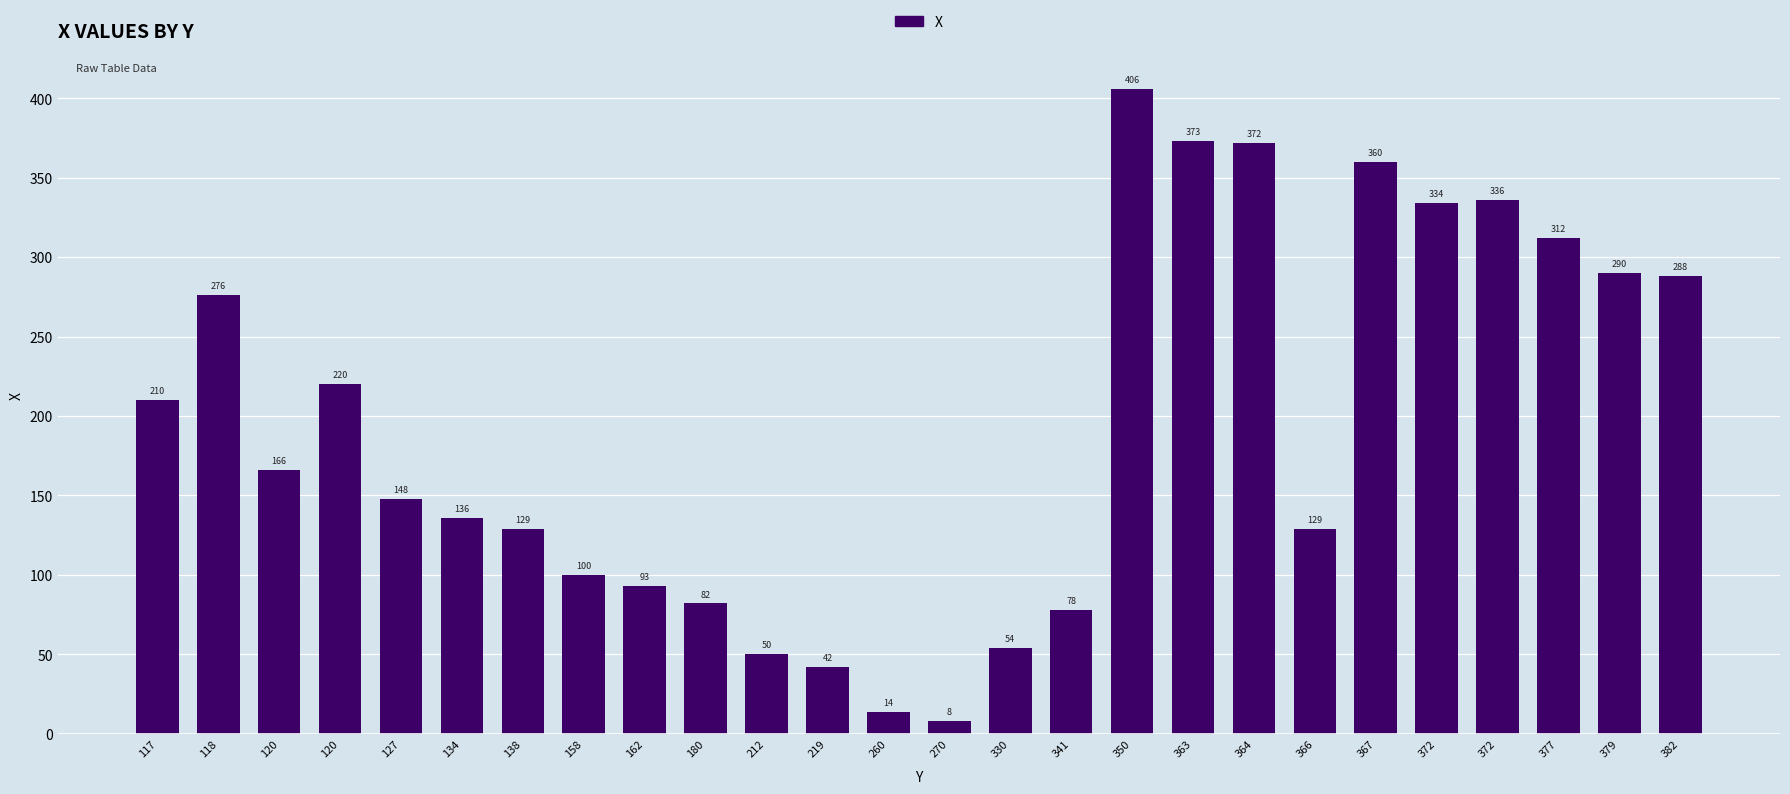

At which label is the value closest to 207?

117